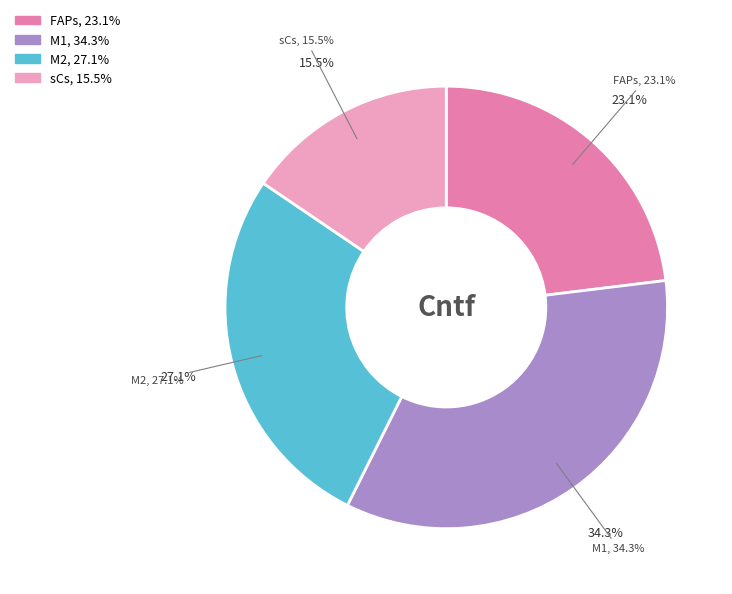

To the nearest percent, what portion does M2 represent?

27%